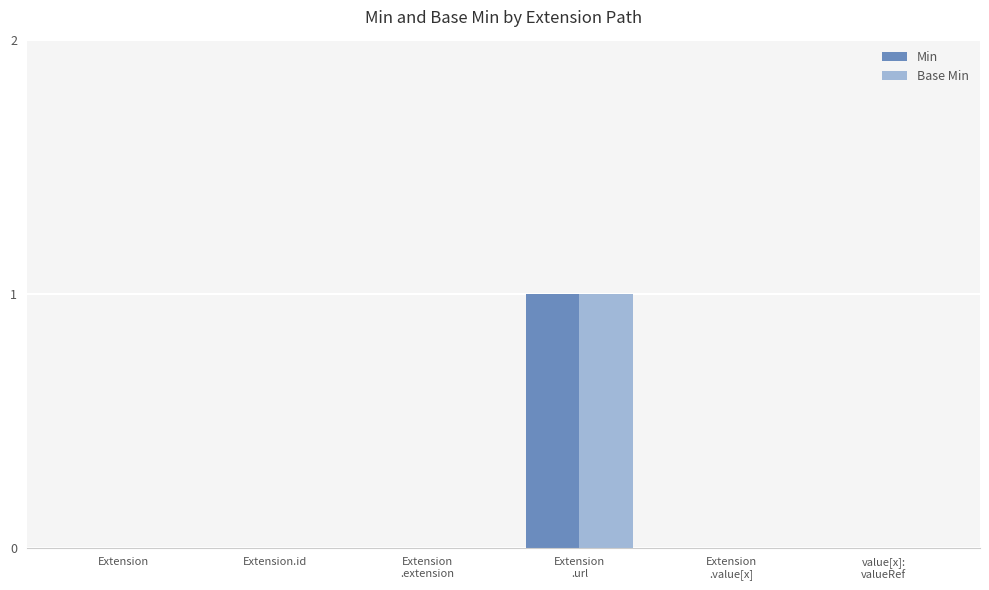

True or false: Base Min has a value of 0 at Extension.id.

True